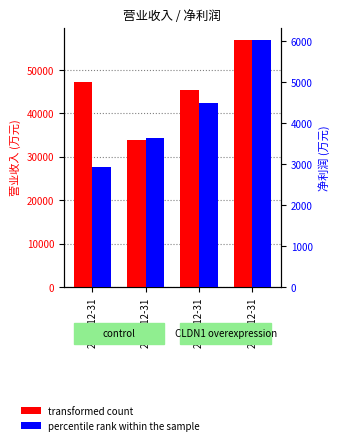

Where is percentile rank within the sample nearest to the value 4480?

2010-12-31